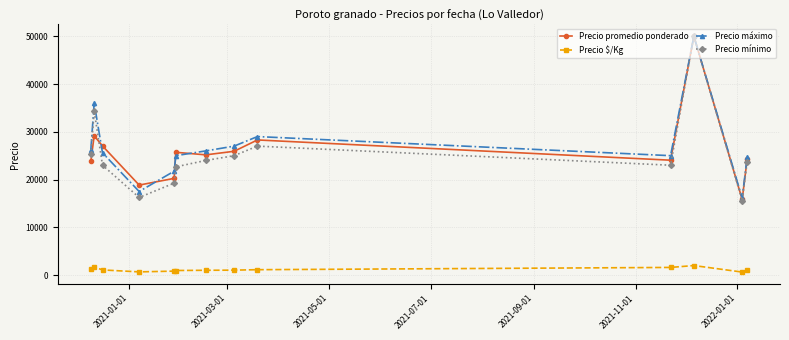

True or false: Precio máximo has more than 1 points higher than both neighbors.

True